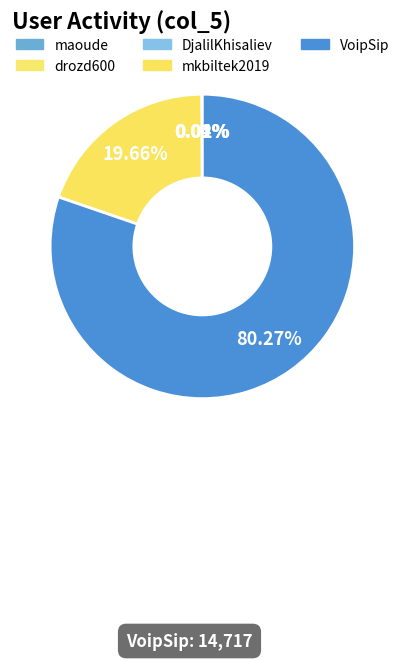

To the nearest percent, what is the average slice percentage?

20%